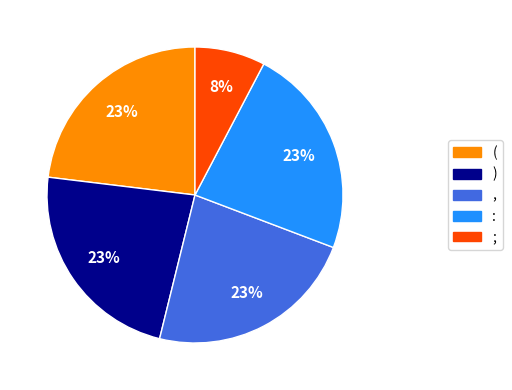

True or false: , accounts for 23% of the total.

True